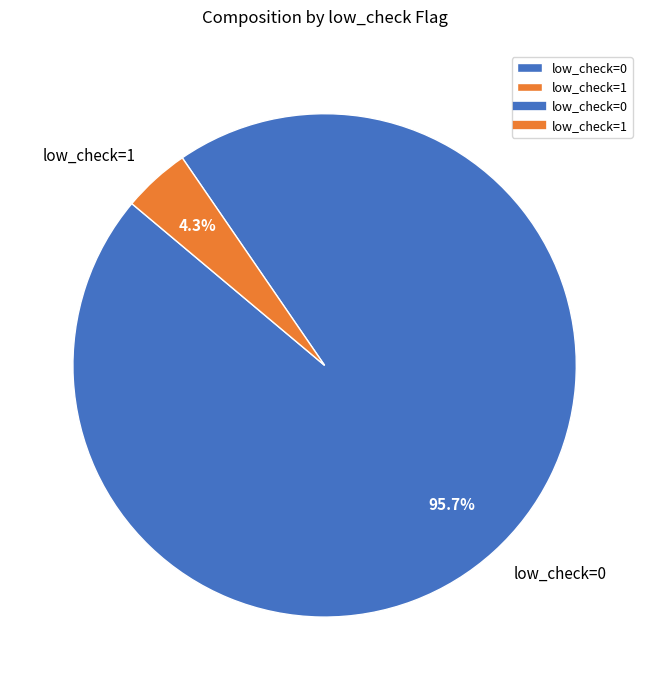

What is the largest slice in the pie chart?

low_check=0